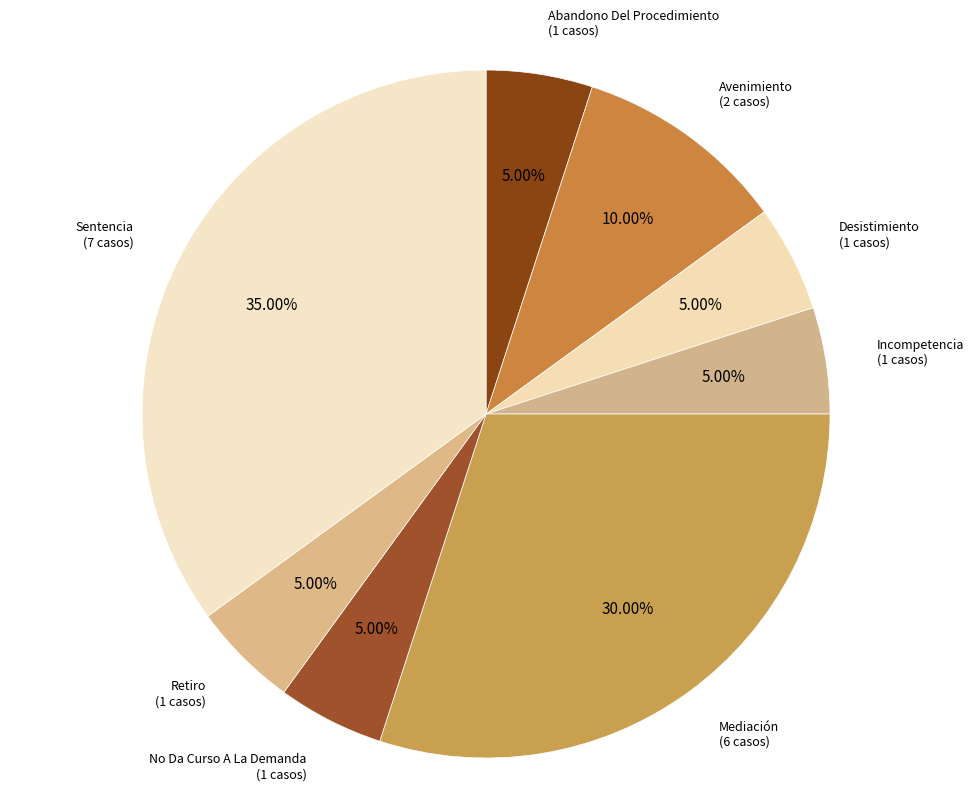

How many slices are in this pie chart?

8